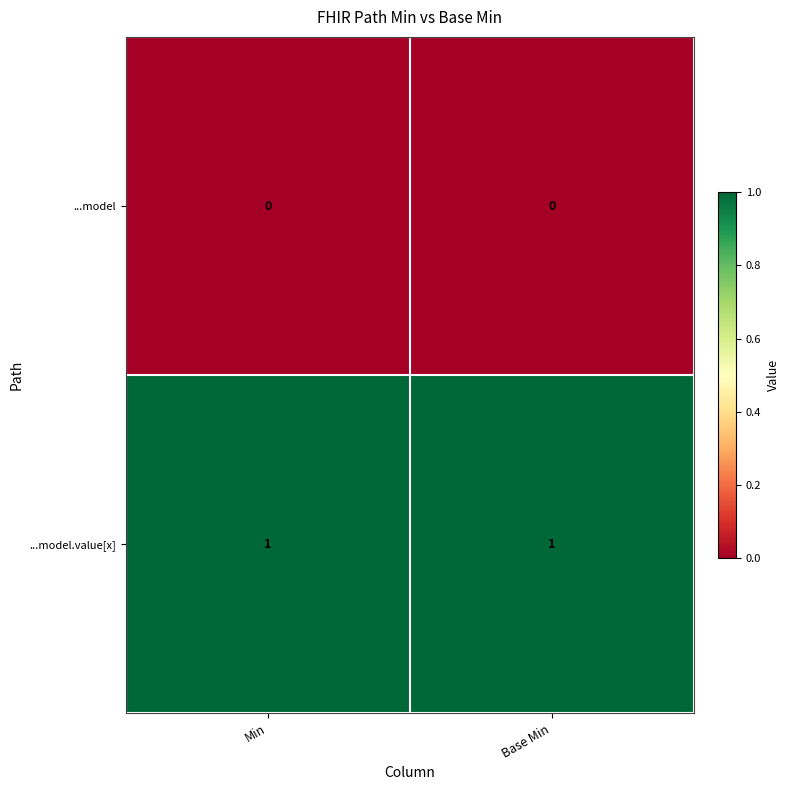

Reading left to right, list all the values displayed in this chart.

...model: Min=0	Base Min=0
...model.value[x]: Min=1	Base Min=1